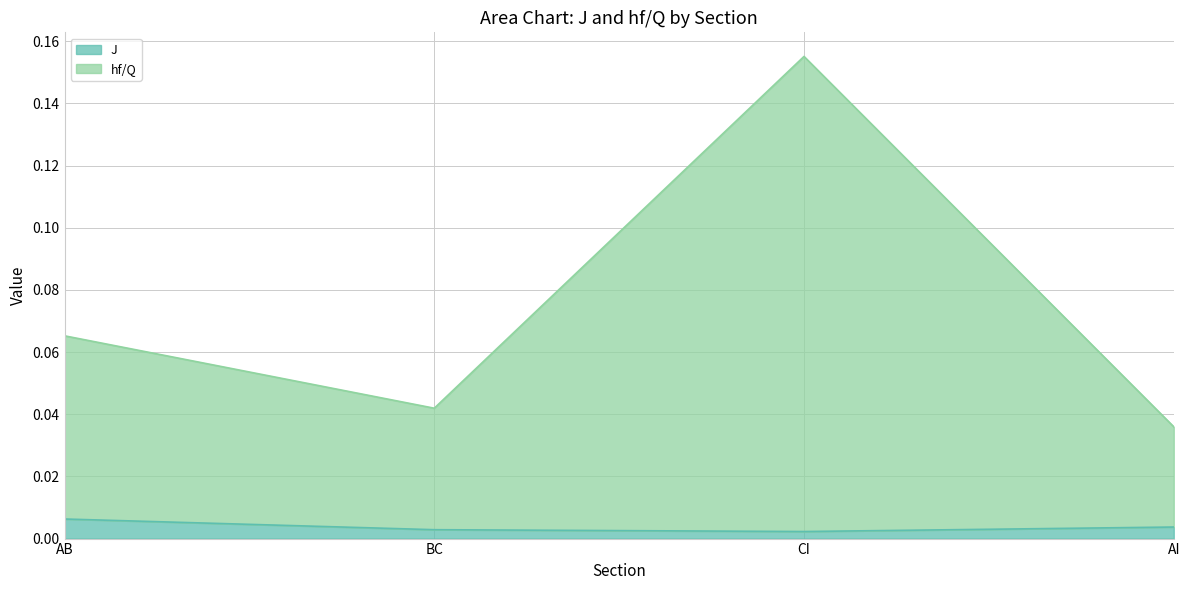

List the series in order of their peak value, highest first.

hf/Q, J